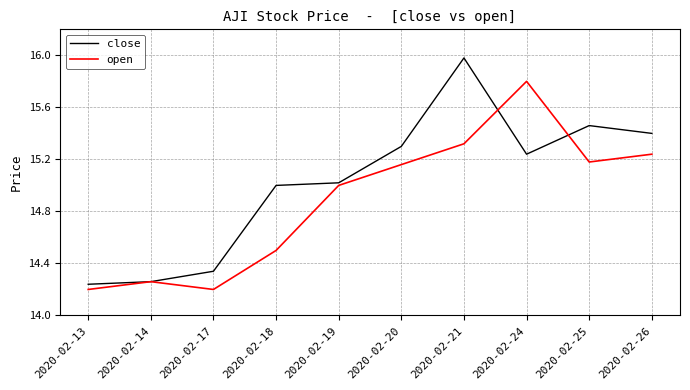

The close series shows 6.8 at 2020-02-17. True or false?

False